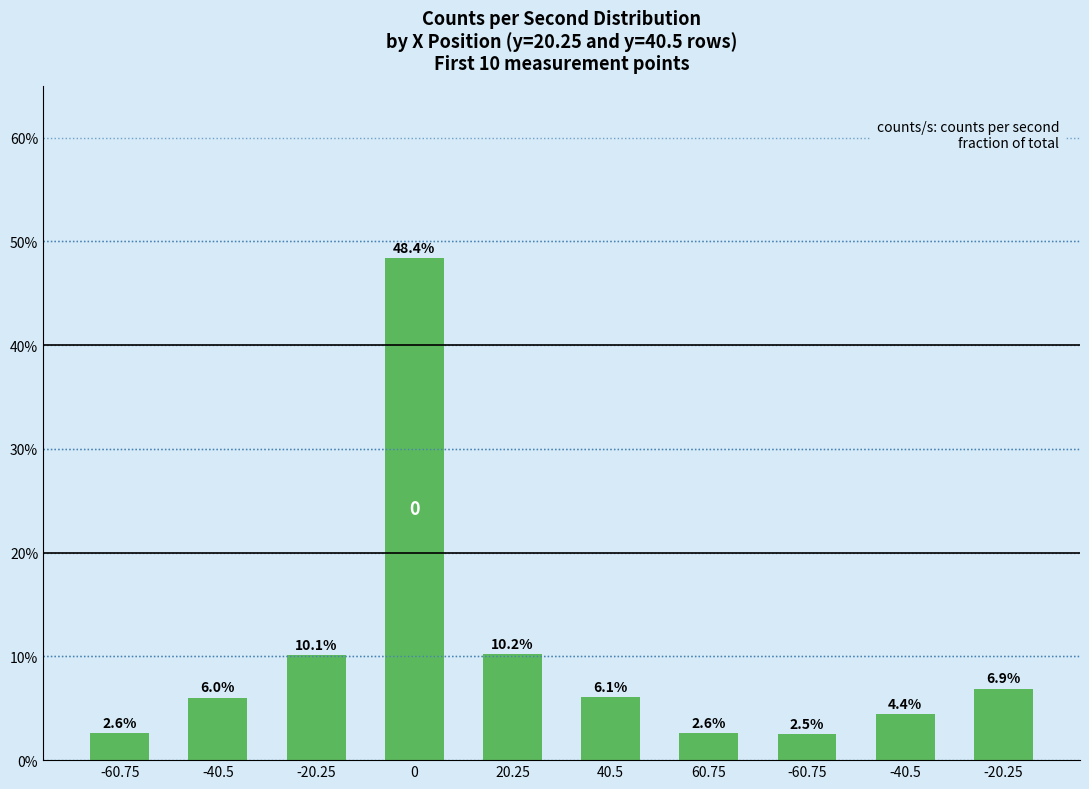

List the labels in order of value, smallest first.

-60.75, 60.75, -60.75, -40.5, -40.5, 40.5, -20.25, -20.25, 20.25, 0